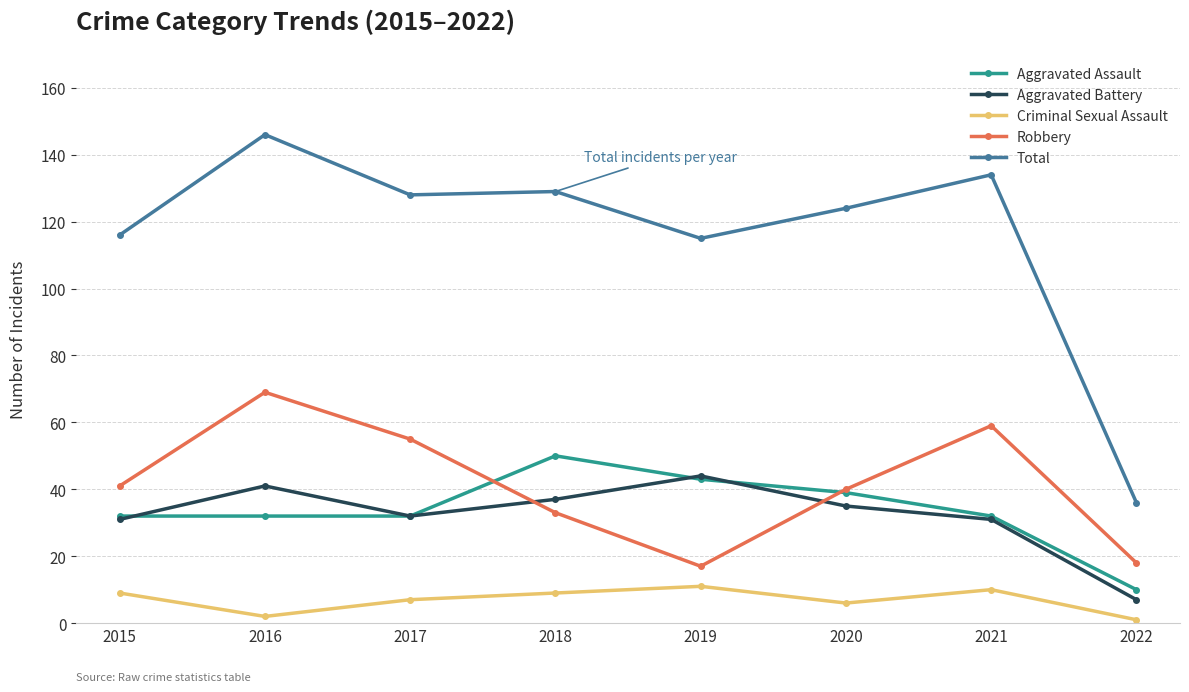

What are all the series names shown in the legend?

Aggravated Assault, Aggravated Battery, Criminal Sexual Assault, Robbery, Total